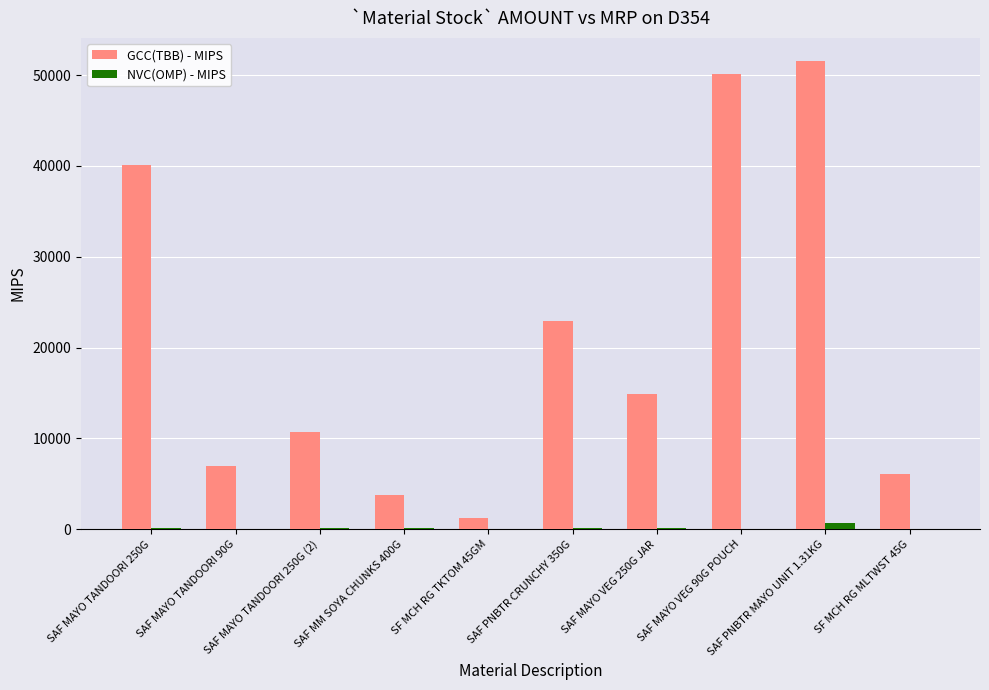

What is the sum of all GCC(TBB) - MIPS values?

208134.5